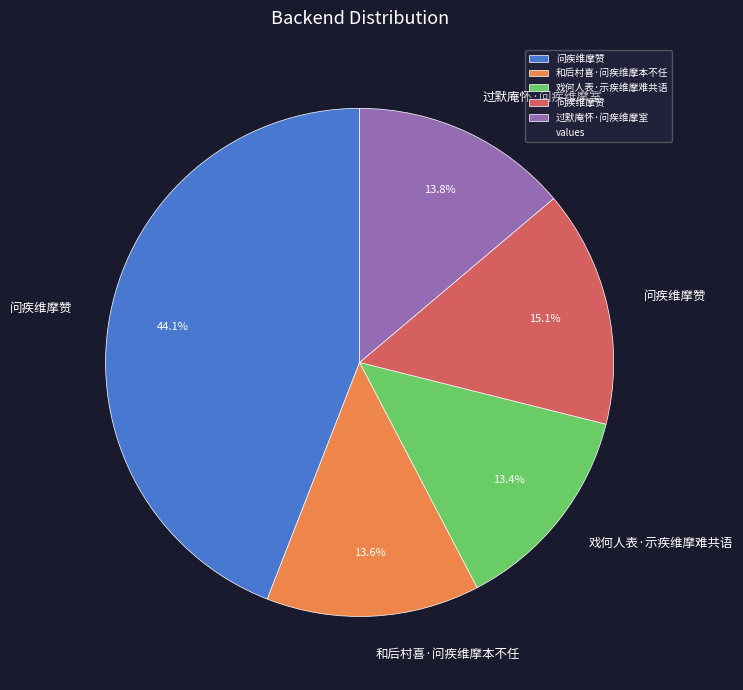

Is there any slice that represents more than half of the pie?

No